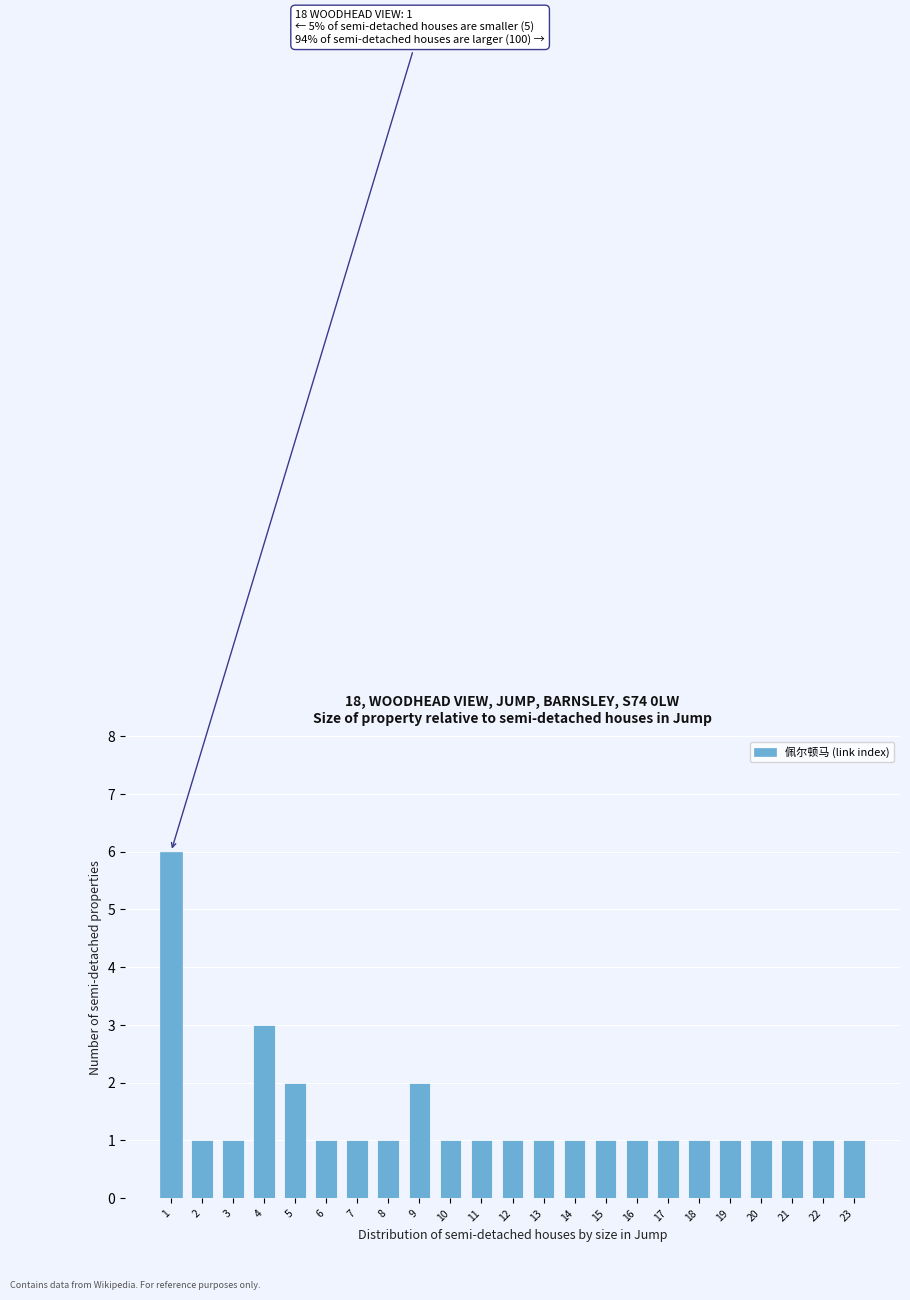

Reading left to right, transcribe all the data shown in this chart.

6	1	1	3	2	1	1	1	2	1	1	1	1	1	1	1	1	1	1	1	1	1	1